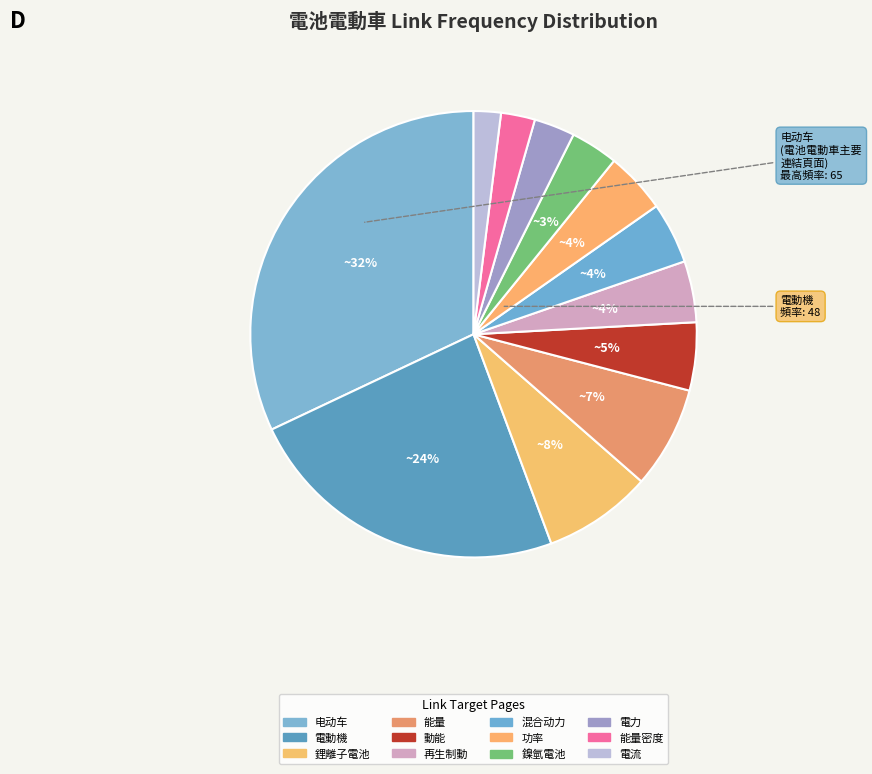

How many segments does this pie chart have?

12